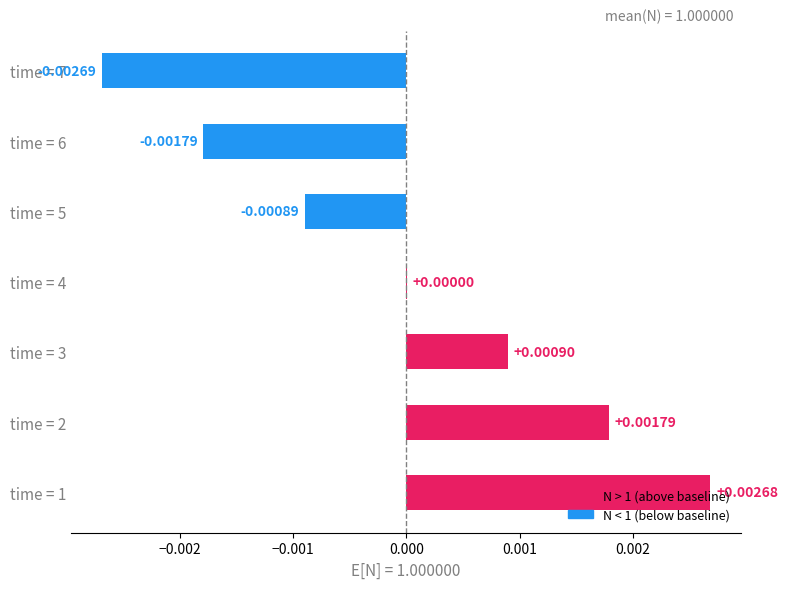

Between time = 1 and time = 6, which is larger?

time = 1